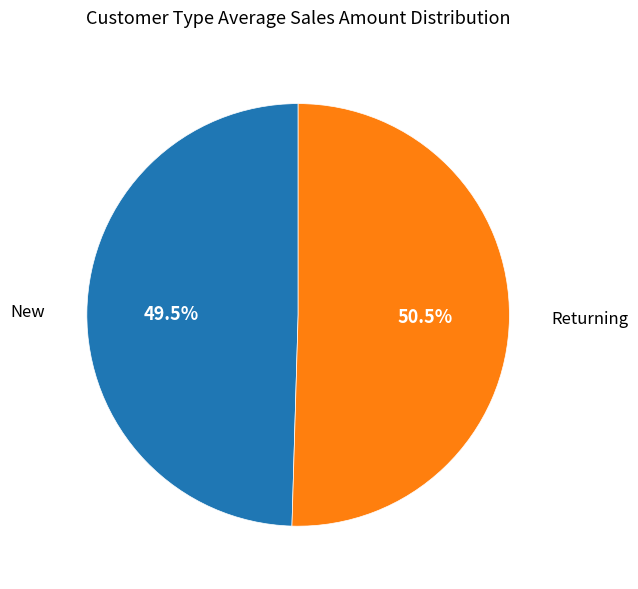

What percentage do Returning and New together represent?

100.0%